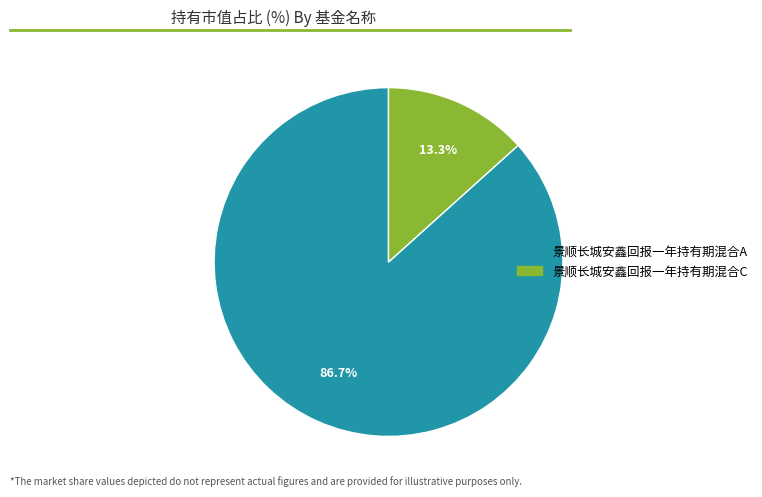

To the nearest percent, what is the combined percentage of 景顺长城安鑫回报一年持有期混合C and 景顺长城安鑫回报一年持有期混合A?

100%